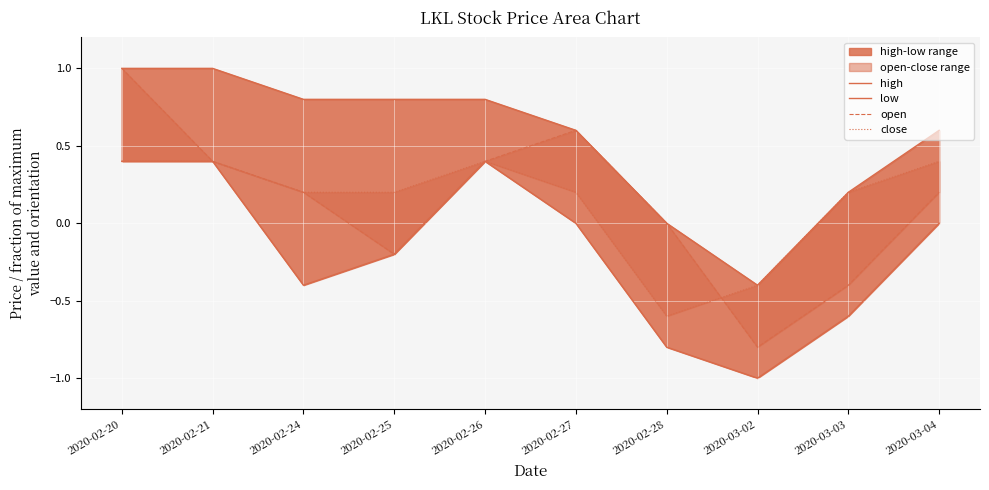

Reading left to right, transcribe all the data shown in this chart.

high: 2020-02-20=1.0	2020-02-21=1.0	2020-02-24=0.8	2020-02-25=0.8	2020-02-26=0.8	2020-02-27=0.6	2020-02-28=0.0	2020-03-02=-0.4	2020-03-03=0.2	2020-03-04=0.6
low: 2020-02-20=0.4	2020-02-21=0.4	2020-02-24=-0.4	2020-02-25=-0.2	2020-02-26=0.4	2020-02-27=0.0	2020-02-28=-0.8	2020-03-02=-1.0	2020-03-03=-0.6	2020-03-04=0.0
open: 2020-02-20=1.0	2020-02-21=0.4	2020-02-24=0.2	2020-02-25=-0.2	2020-02-26=0.4	2020-02-27=0.6	2020-02-28=0.0	2020-03-02=-0.8	2020-03-03=-0.4	2020-03-04=0.2
close: 2020-02-20=0.4	2020-02-21=0.4	2020-02-24=0.2	2020-02-25=0.2	2020-02-26=0.4	2020-02-27=0.2	2020-02-28=-0.6	2020-03-02=-0.4	2020-03-03=0.2	2020-03-04=0.4